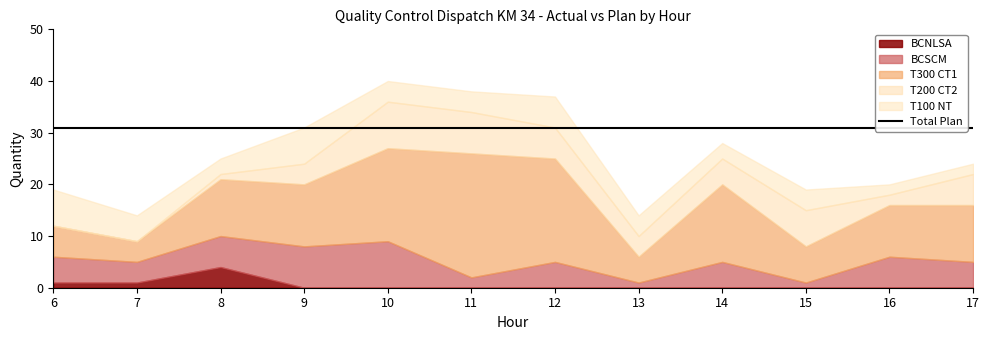

How many lines are shown in the chart?

6